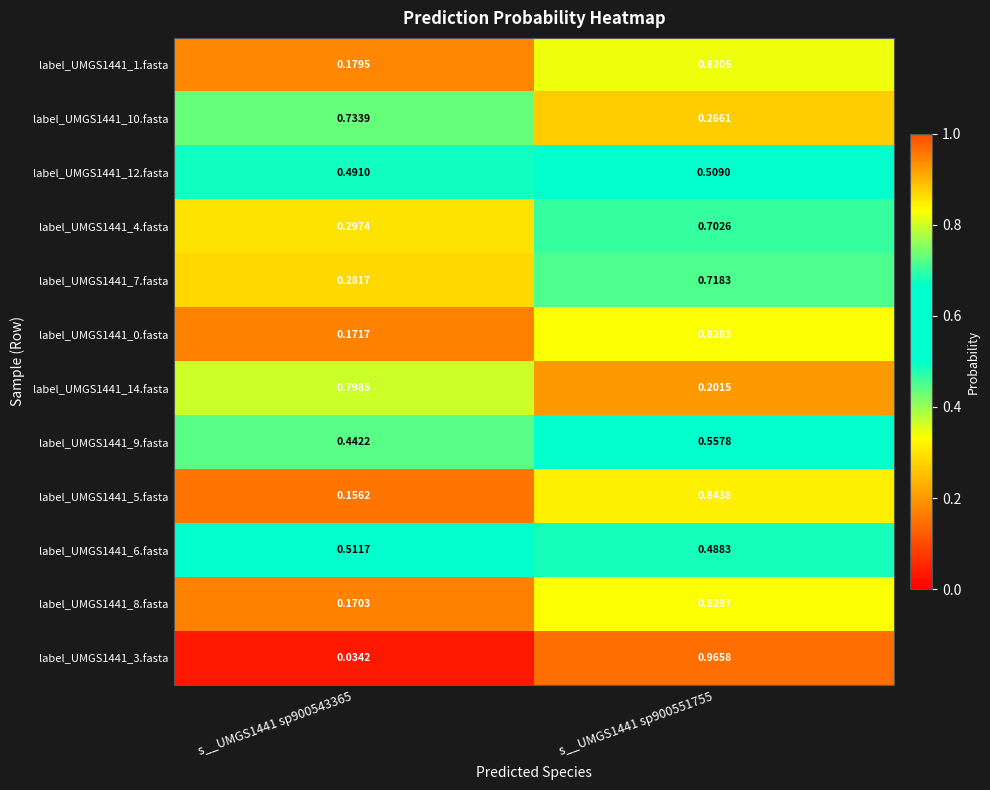

Is the value of label_UMGS1441_1.fasta at s__UMGS1441 sp900543365 greater than the value of label_UMGS1441_14.fasta at s__UMGS1441 sp900551755?

No